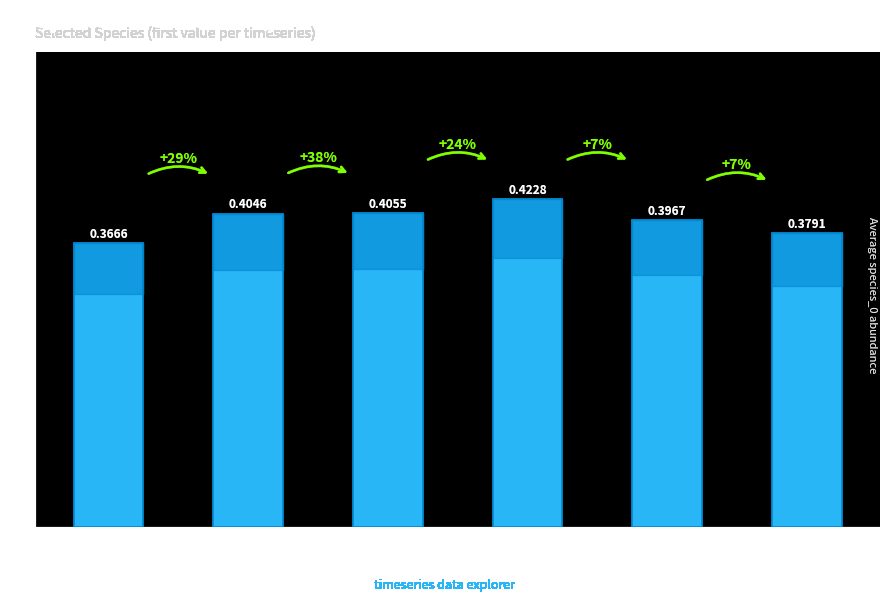

The value at 591973 is 0.7. True or false?

False